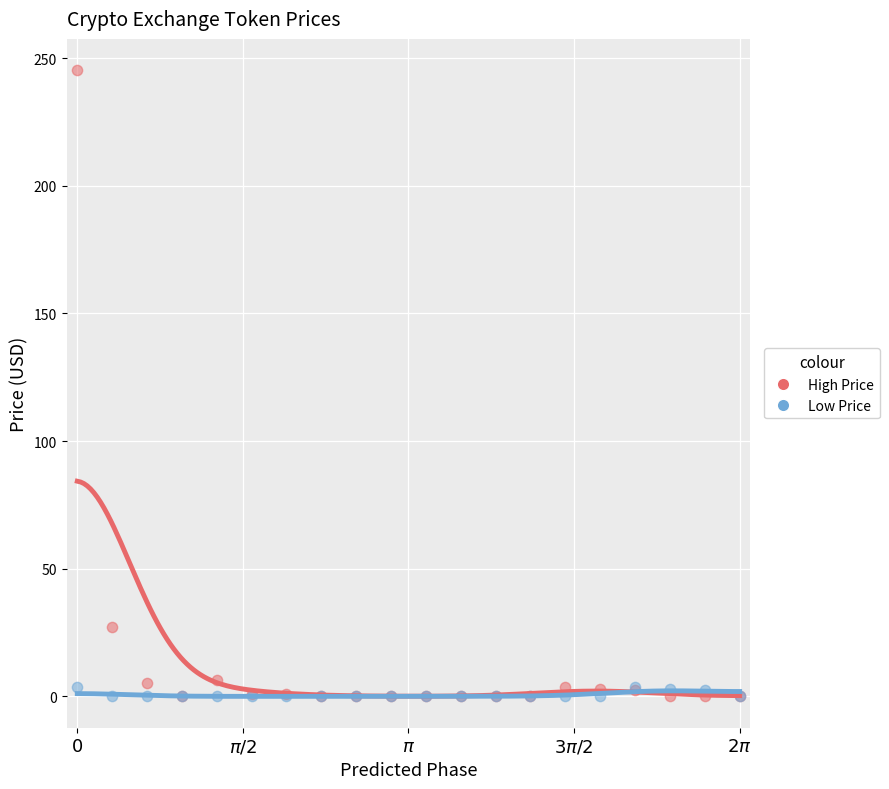

Across all series, what Y value is closest to 122?

27.2